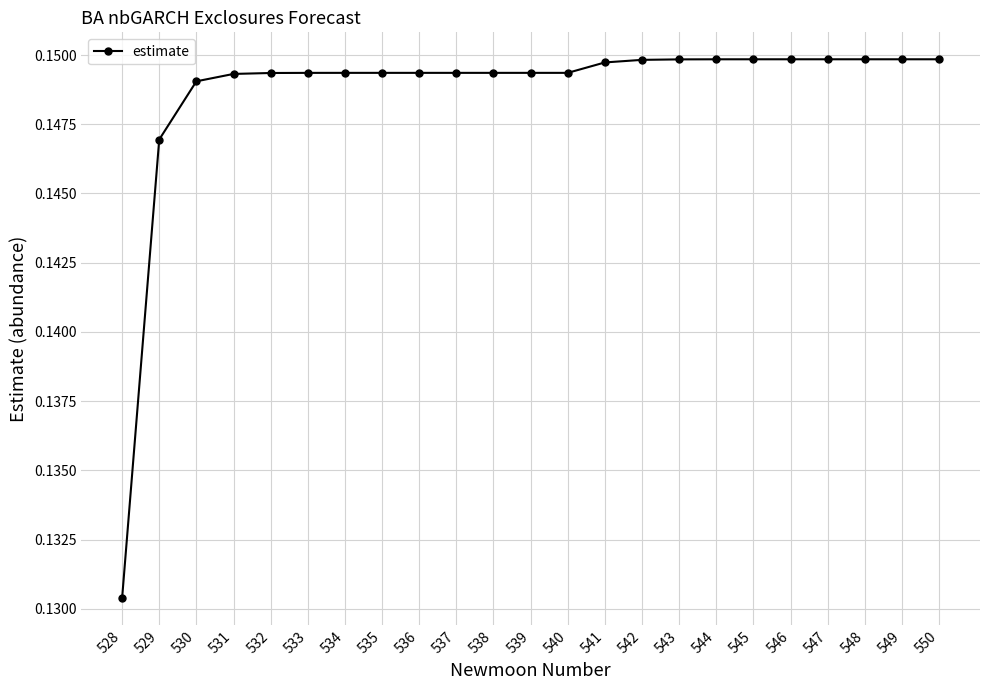

How many lines are shown in the chart?

1